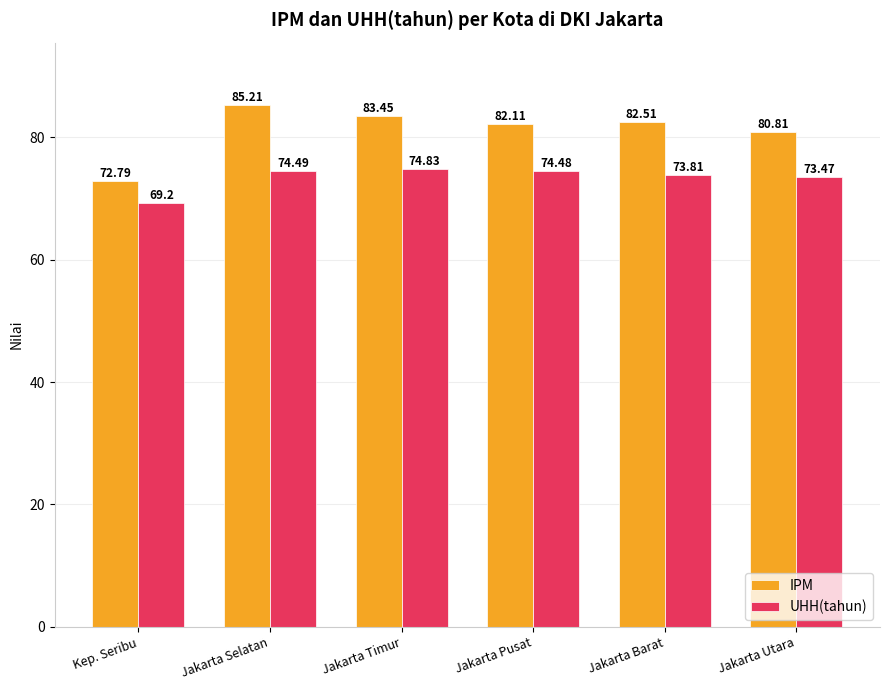

What is the label of the 3rd bar from the right?

Jakarta Pusat